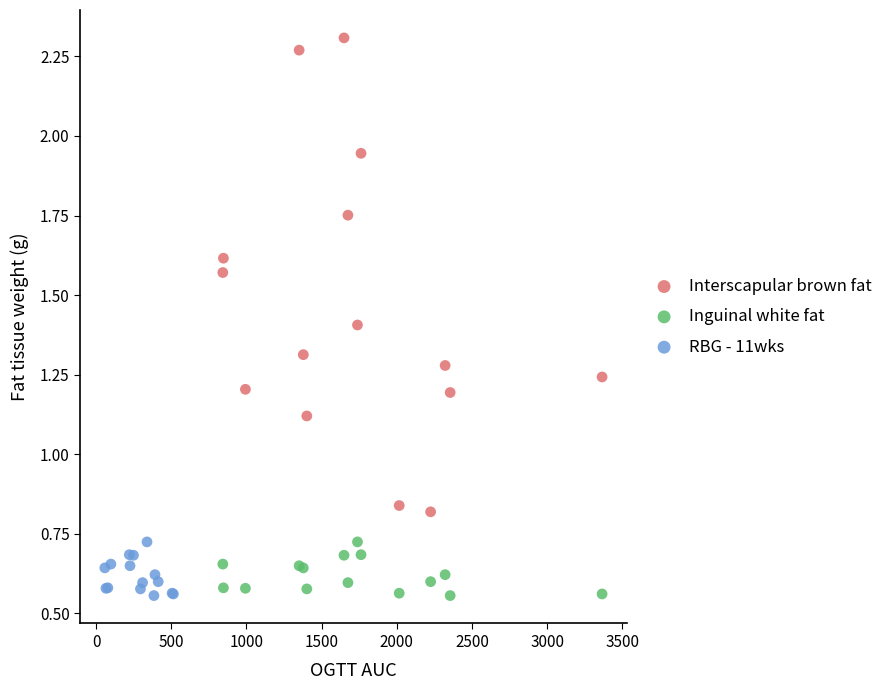

Which series reaches the maximum Y coordinate?

Interscapular brown fat